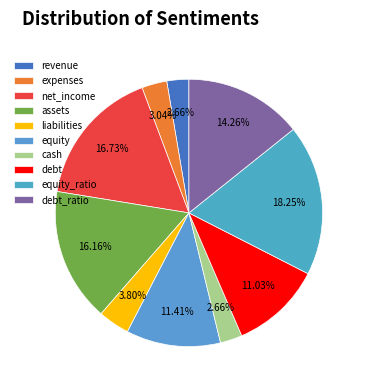

Rank the categories by value from highest to lowest.

equity_ratio, net_income, assets, debt_ratio, equity, debt, liabilities, expenses, revenue, cash